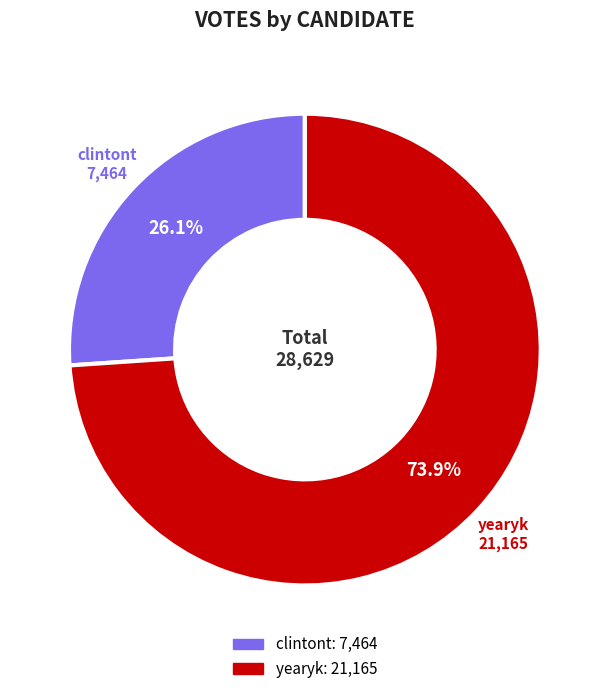

Rank the categories by value from lowest to highest.

clintont, yearyk